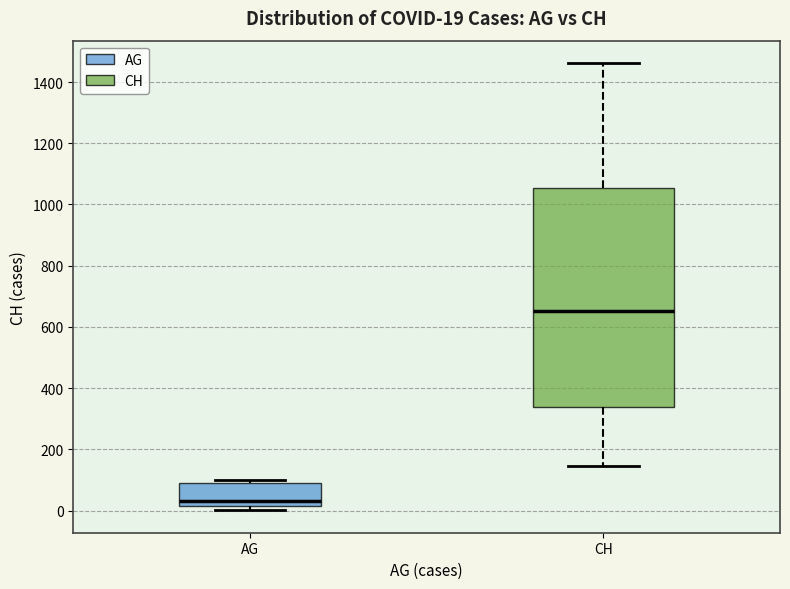

Which box has the highest median line?

CH